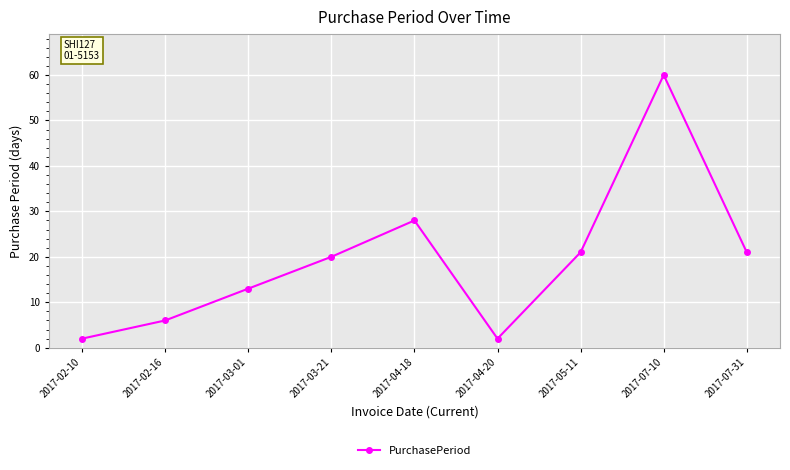

Which has a higher value, 2017-04-18 or 2017-03-21?

2017-04-18